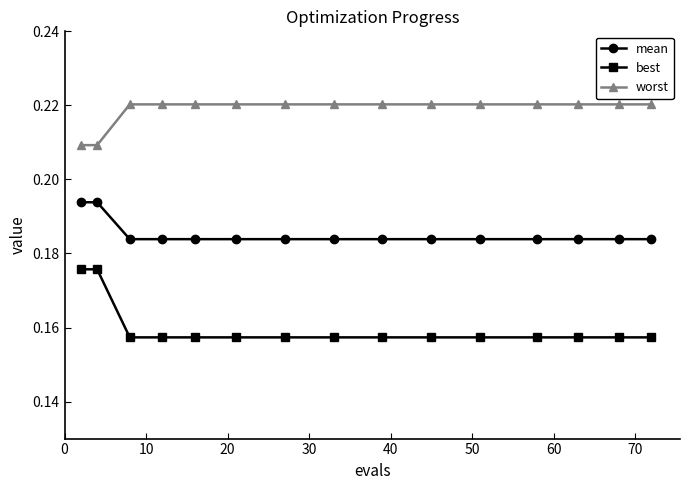

Which series has the widest spread of values?

best